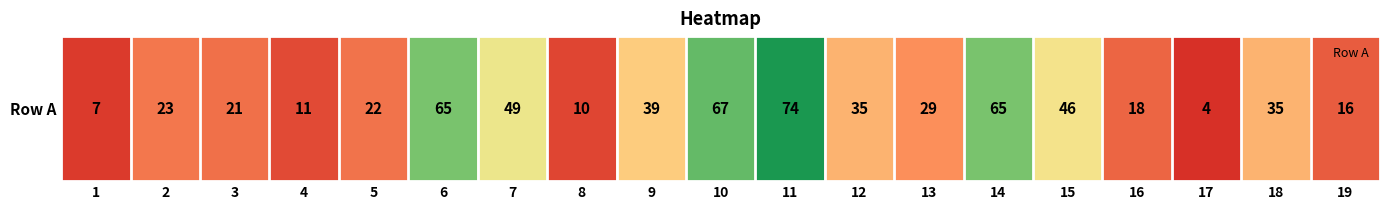

Rank the categories by value from lowest to highest.

17, 1, 8, 4, 19, 16, 3, 5, 2, 13, 12, 18, 9, 15, 7, 6, 14, 10, 11